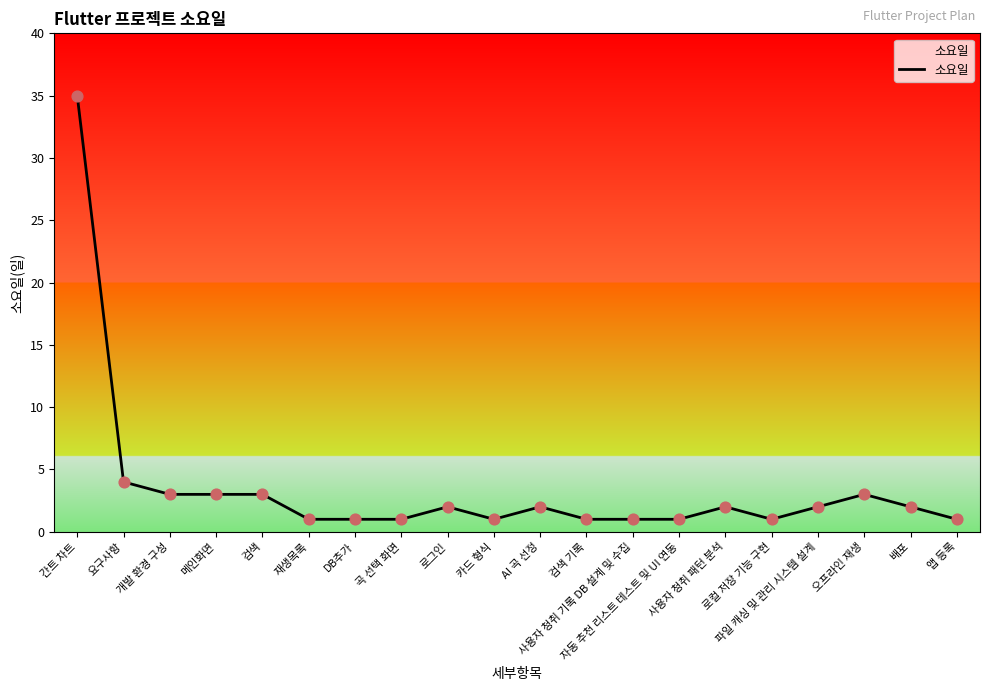

What is the ratio of the value at 개발 환경 구성 to the value at 자동 추천 리스트 테스트 및 UI 연동?

3.0